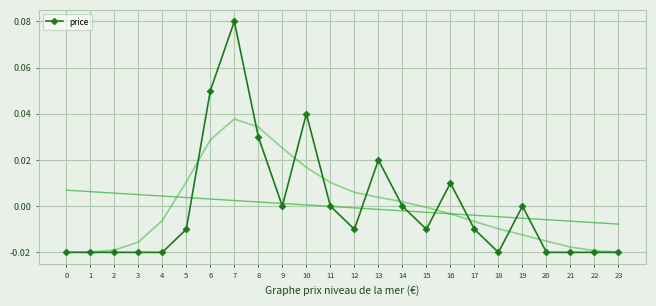

Reading left to right, extract all data points from this chart.

-0.0	-0.0	-0.0	-0.0	-0.0	-0.0	0.1	0.1	0.0	0.0	0.0	0.0	-0.0	0.0	0.0	-0.0	0.0	-0.0	-0.0	0.0	-0.0	-0.0	-0.0	-0.0